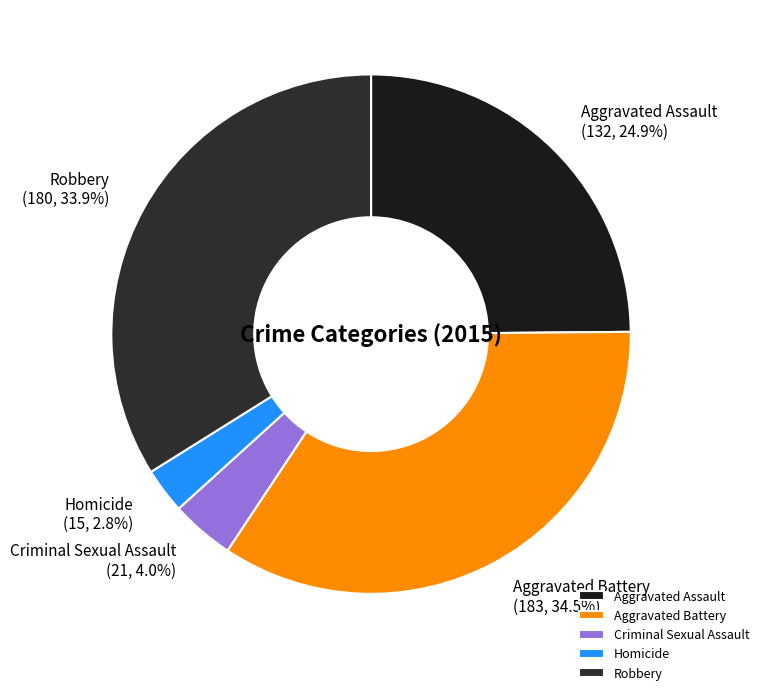

To the nearest percent, what portion does Homicide represent?

3%